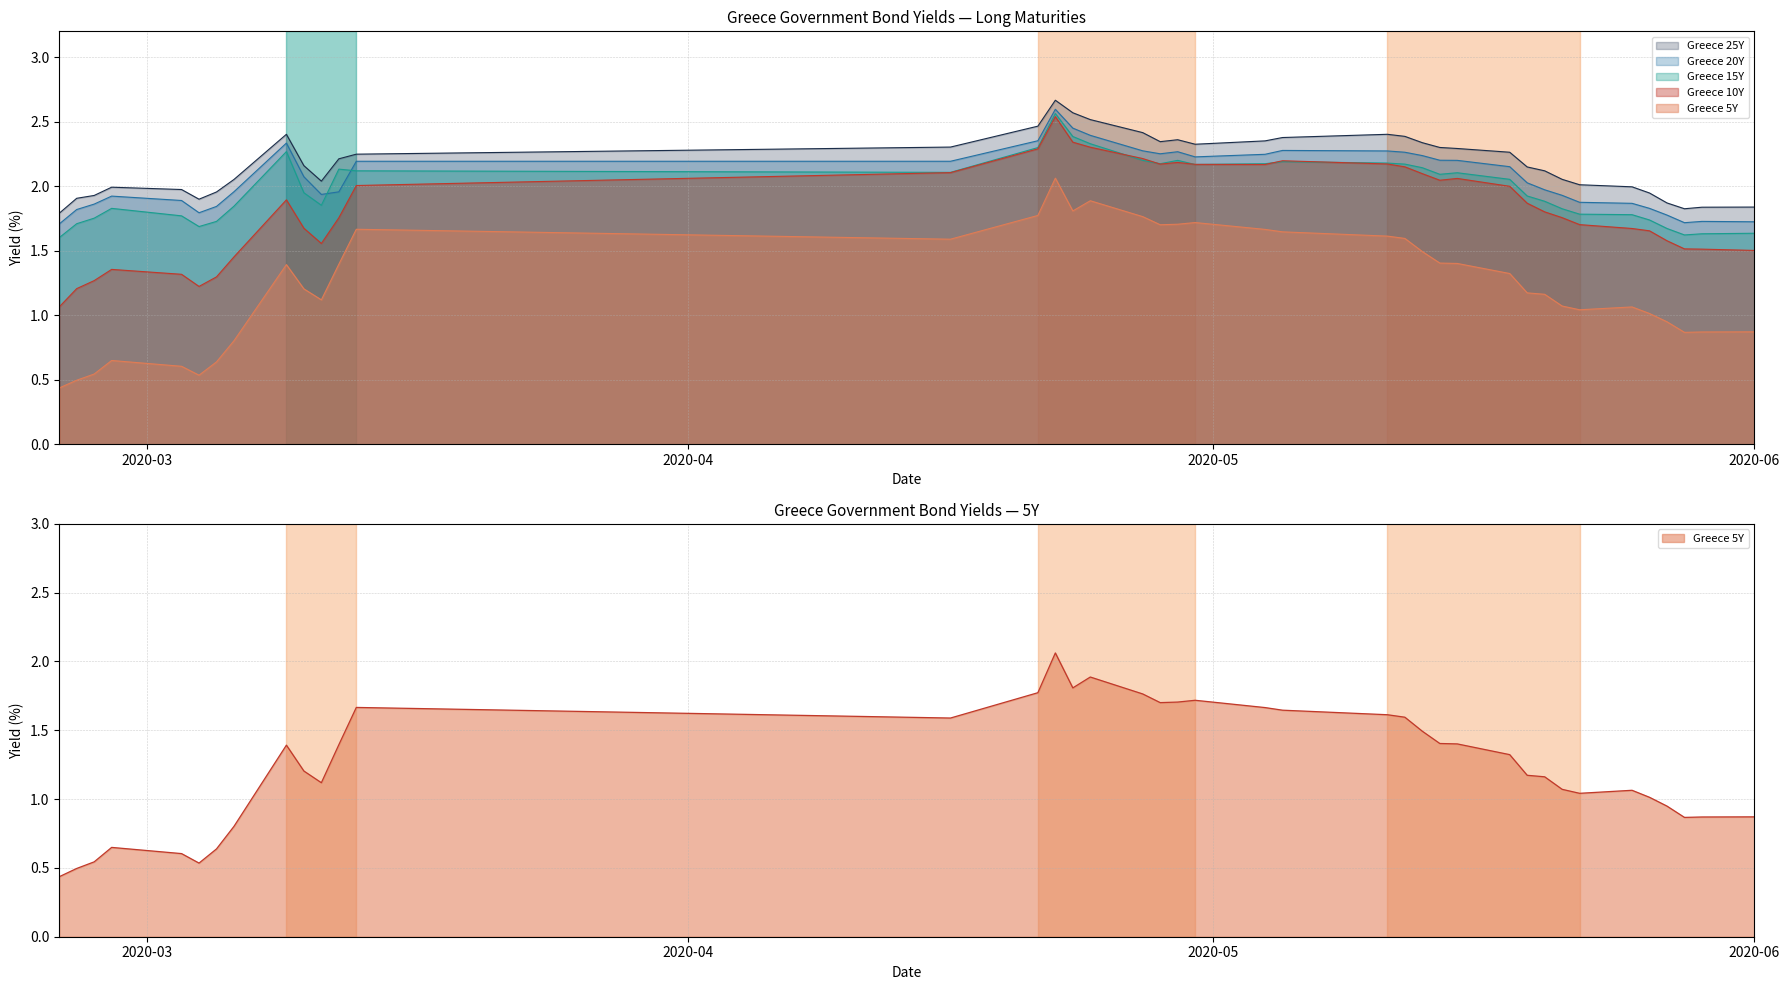

What is the difference between the maximum and minimum values in the Greece 10Y series?

1.5